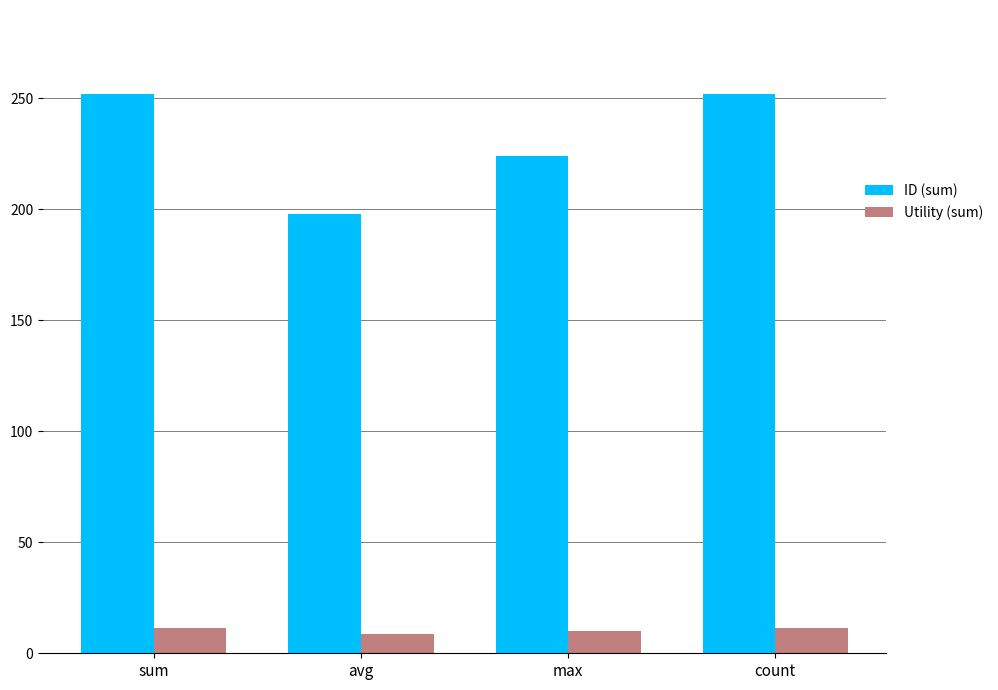

The ID (sum) series shows 106.5 at max. True or false?

False